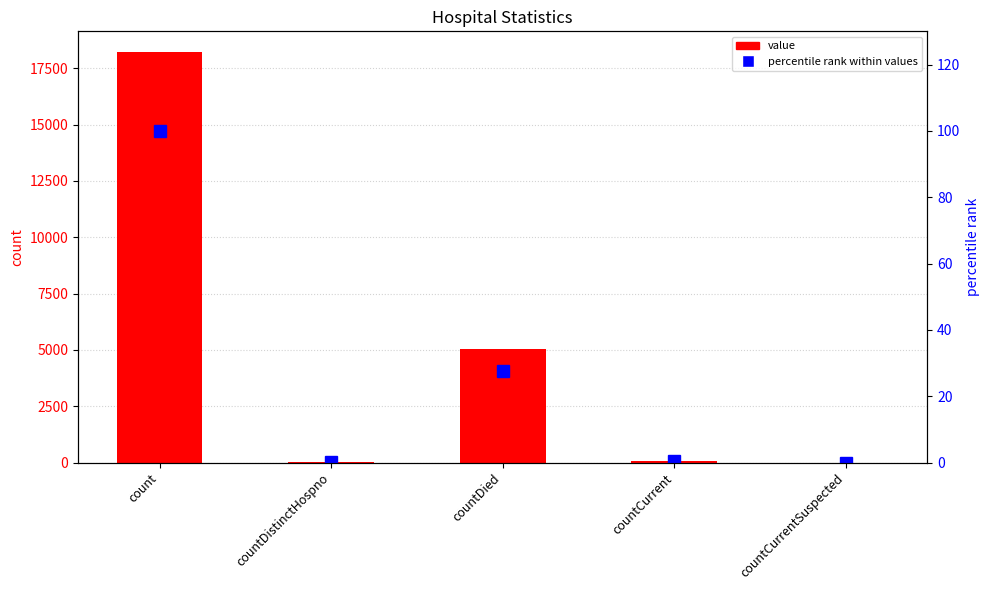

At which category is the sum across all series the highest?

count